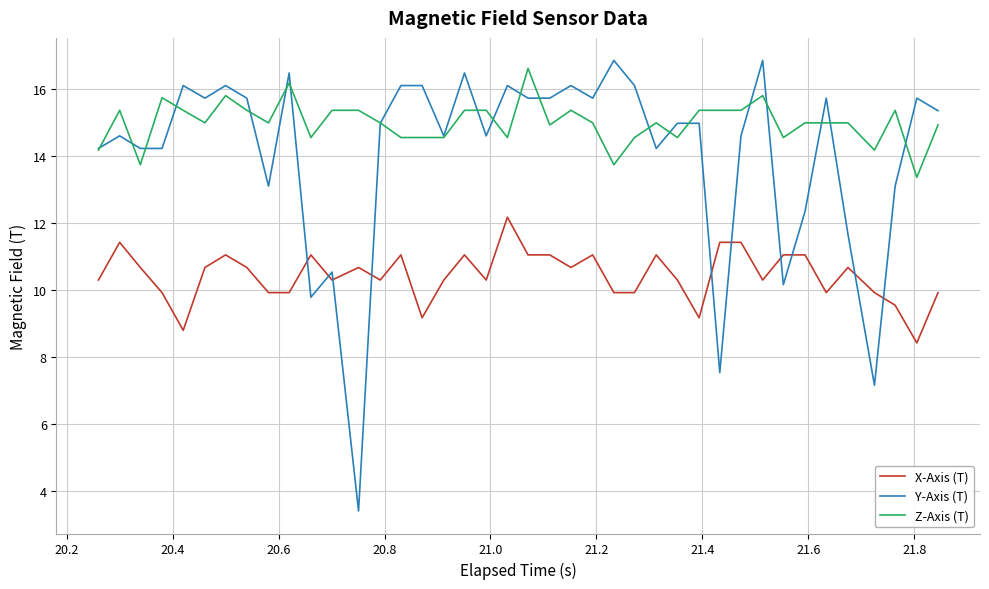

Which series has the largest range (max minus min)?

Y-Axis (T)